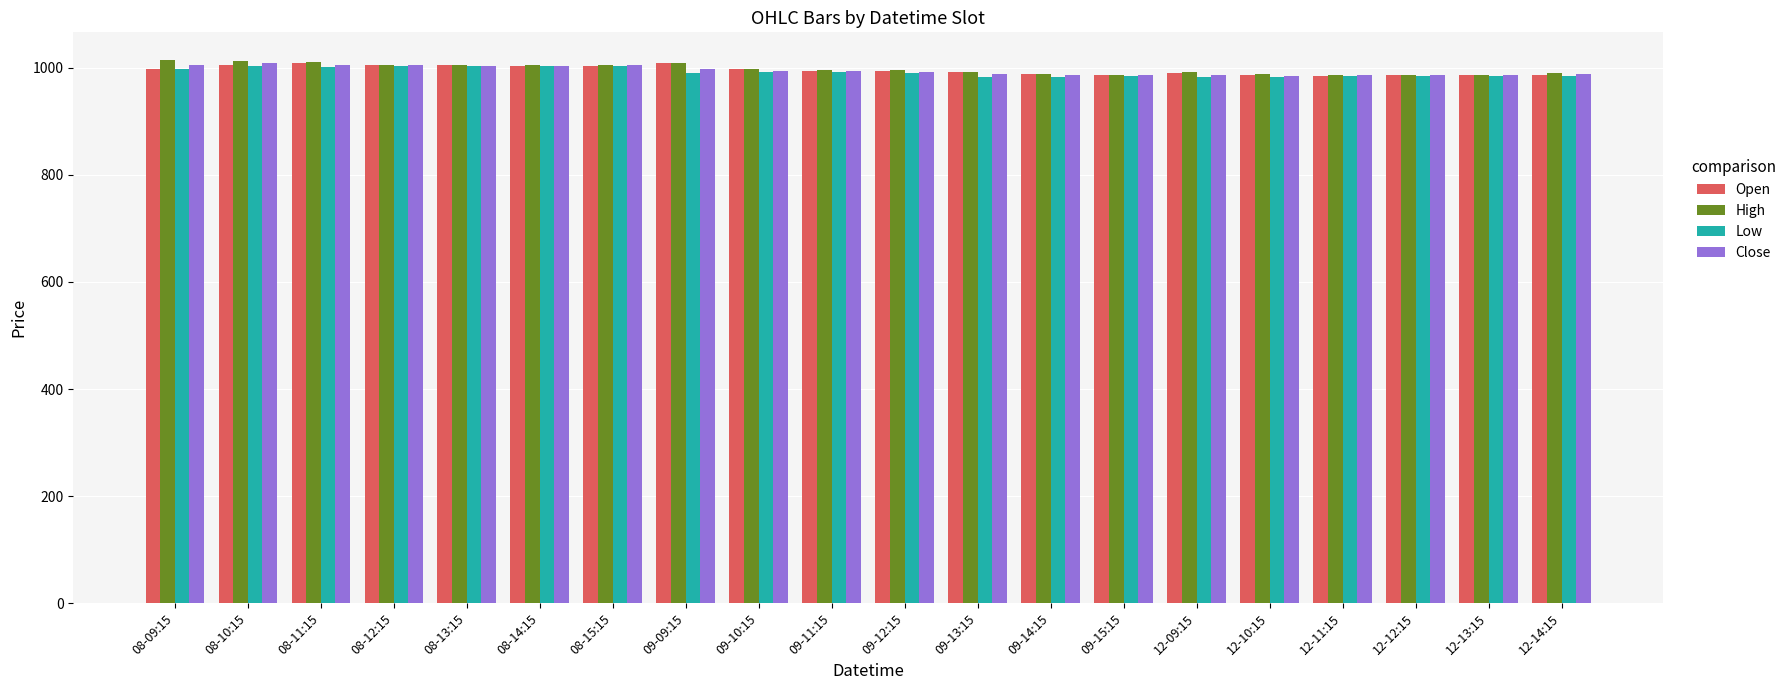

How many data points in Close are less than 994?

10